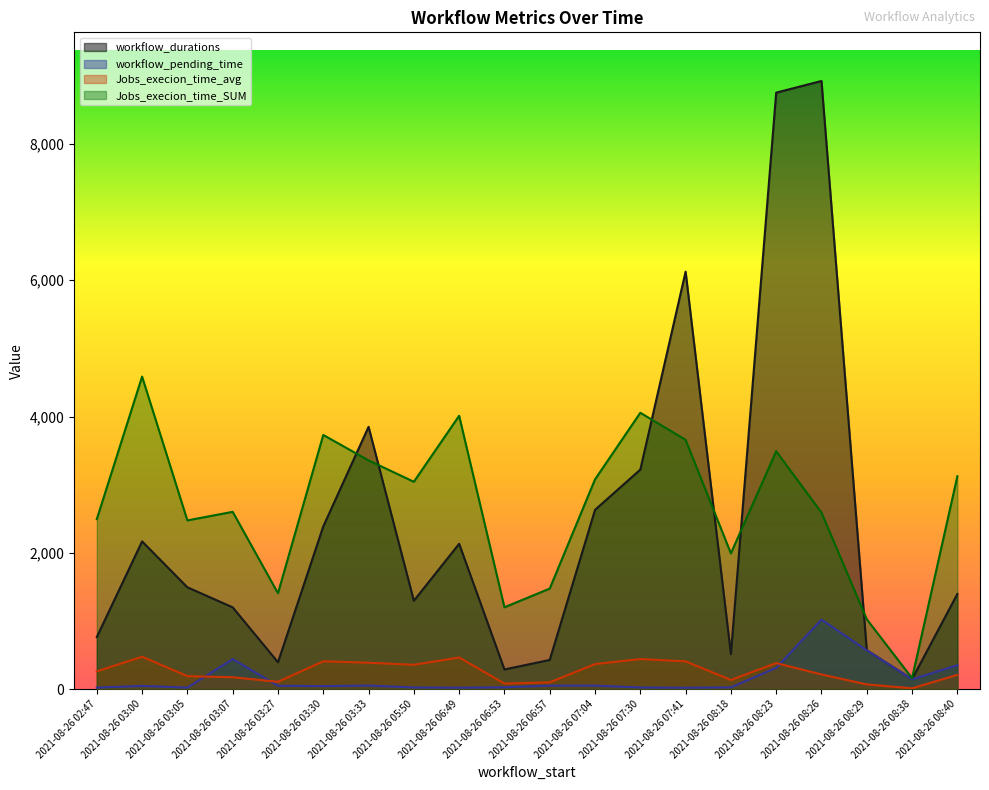

Reading left to right, list all the values displayed in this chart.

workflow_durations: 763	2167	1493	1199	393	2387	3849	1296	2132	287	427	2630	3221	6126	512	8754	8925	570	145	1395
workflow_pending_time: 21	46	21	440	48	43	51	23	20	26	50	50	23	19	25	311	1019	568	143	350
Jobs_execion_time_avg: 260	474	189	173	106	407	386	356	463	80	98	366	440	406	133	381	214	68	11	208
Jobs_execion_time_SUM: 2494	4586	2475	2601	1406	3729	3356	3042	4011	1200	1474	3077	4055	3658	1991	3490	2589	1024	159	3123